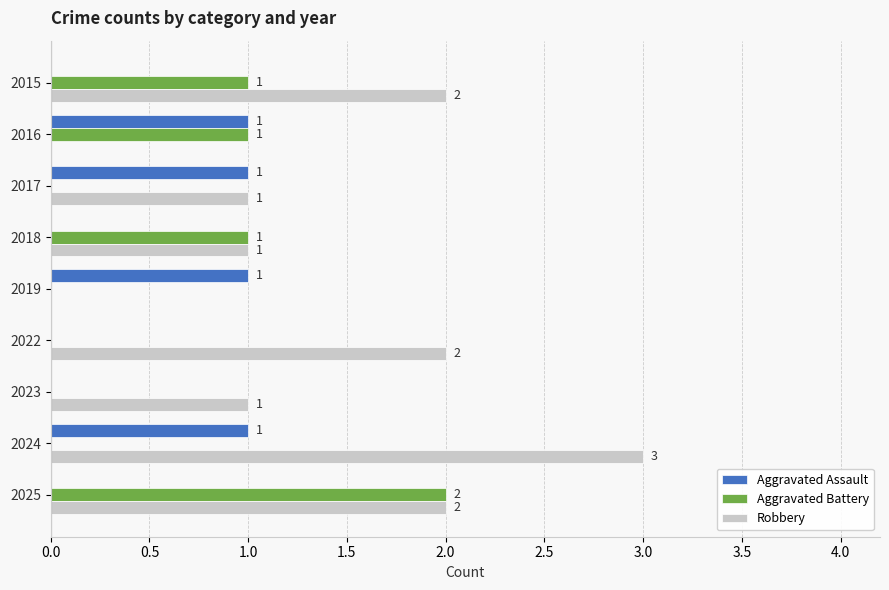

At which category does the chart reach its peak across all series?

2024